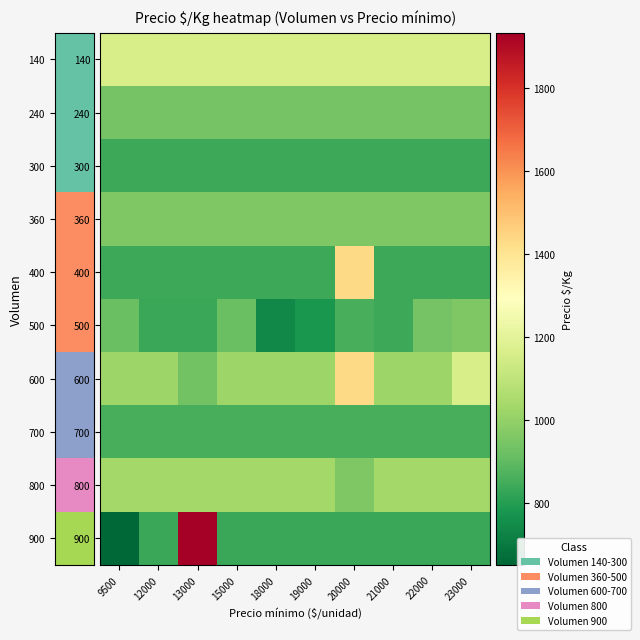

Which label corresponds to the largest value in the chart?

13000